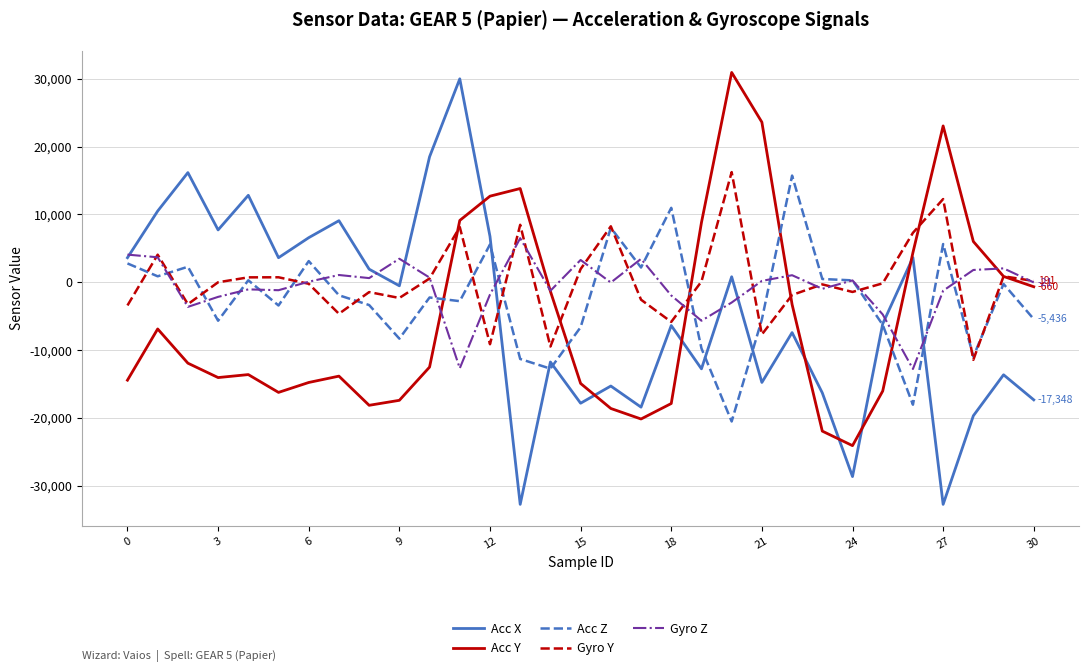

In Gyro Y, how many points are higher than both neighbors (excluding endpoints)?

10